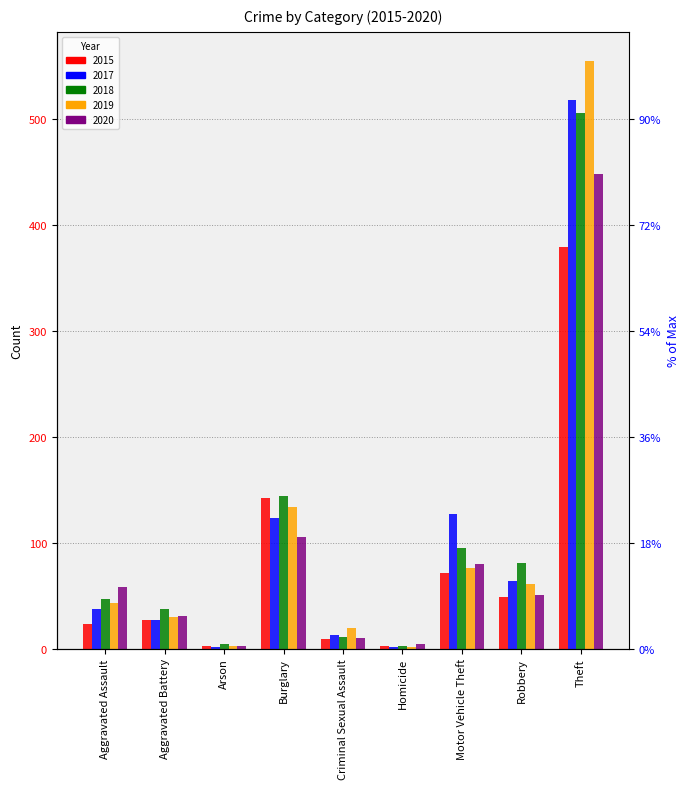

What is the difference between the maximum and second lowest values in the 2020 series?

444